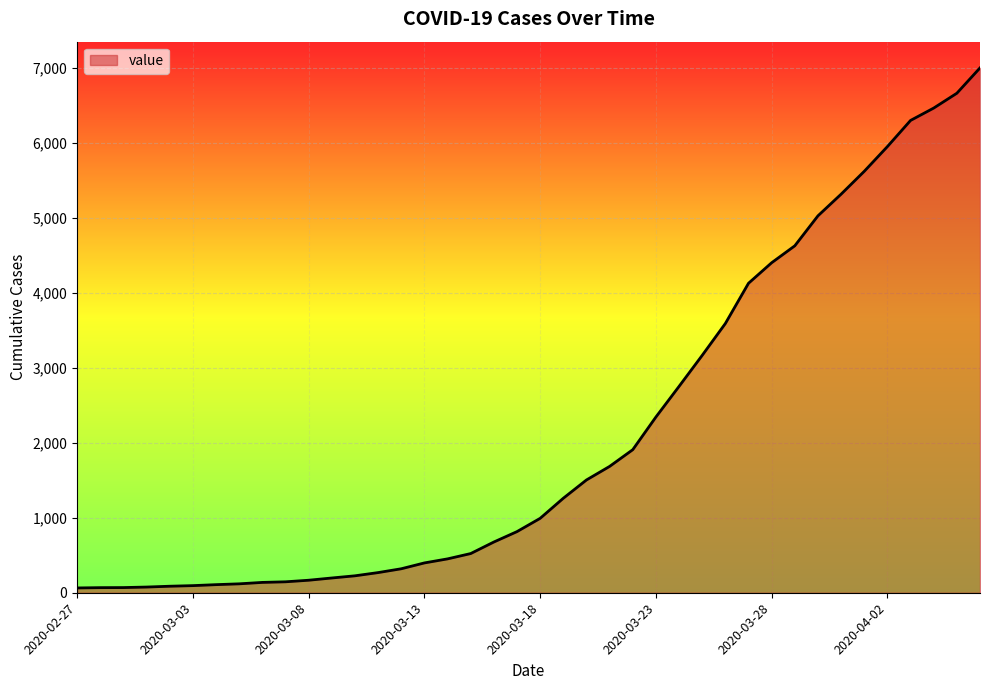

What is the average value?

2144